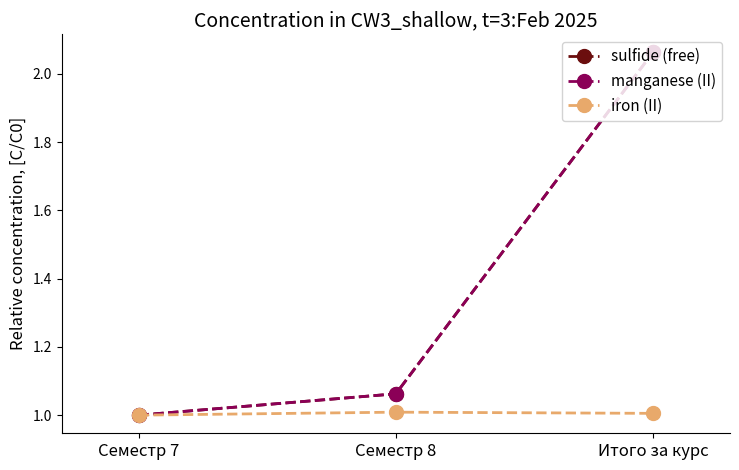

True or false: iron (II) has a value of 1.0 at Семестр 7.

True